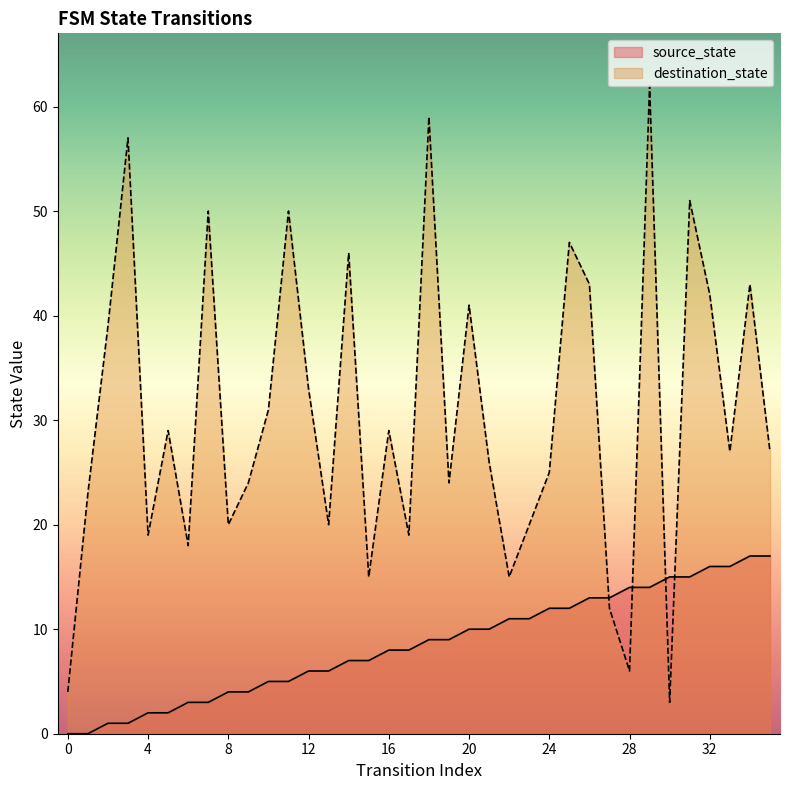

What is the difference between the maximum and minimum values in the destination_state series?

59